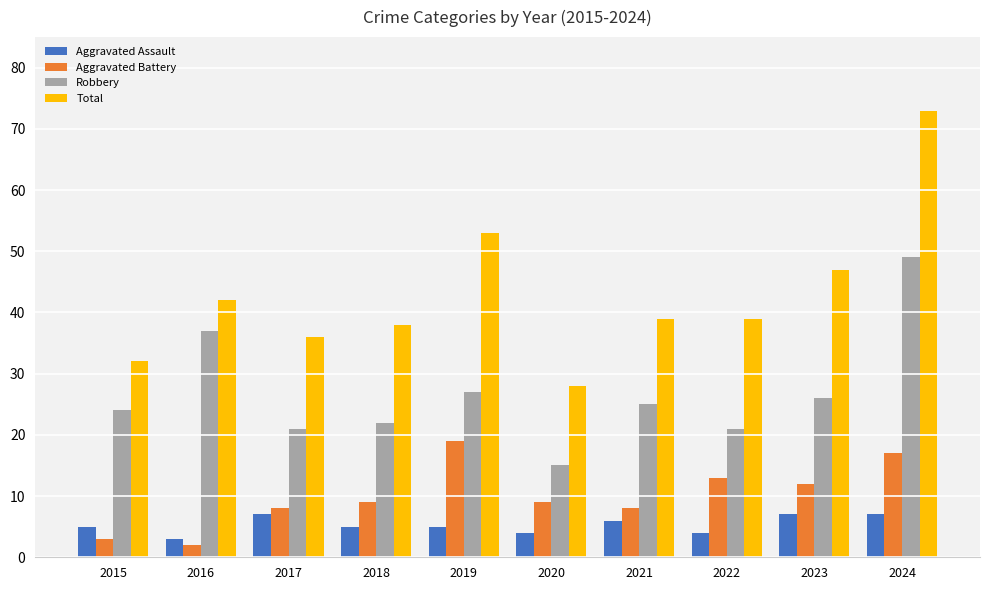

Read the Aggravated Battery value at 2022.

13